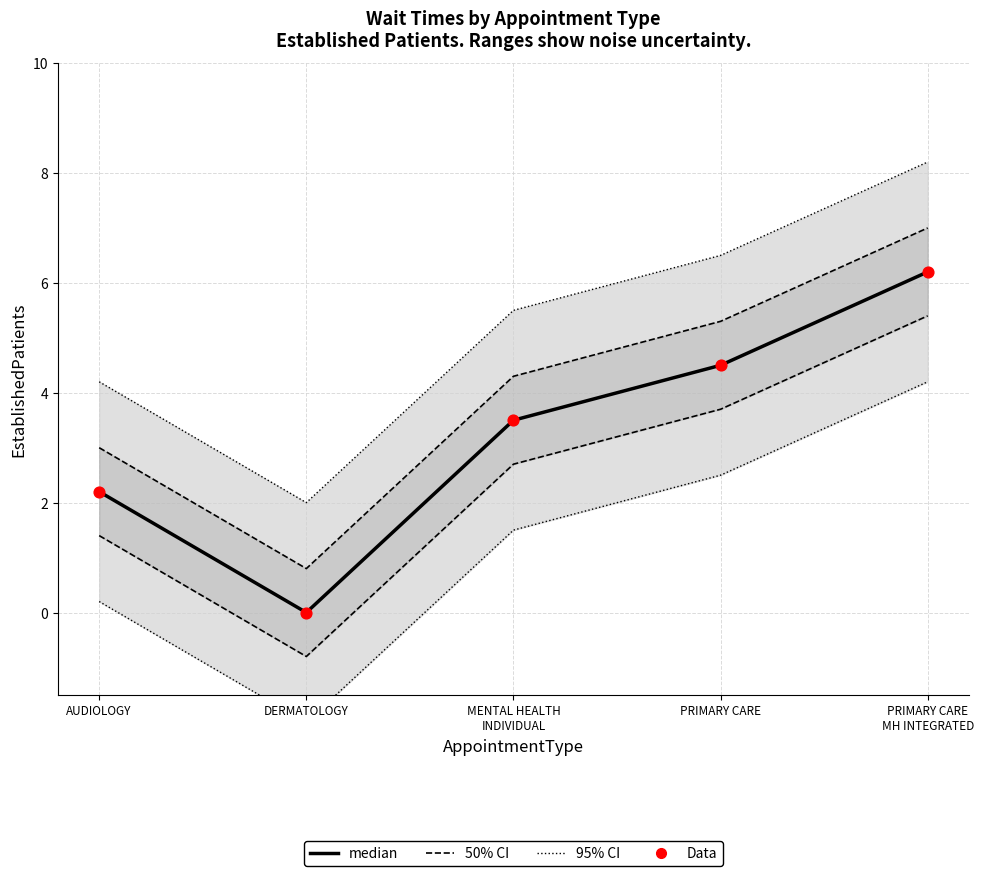

Which series has the widest spread of Y values?

median